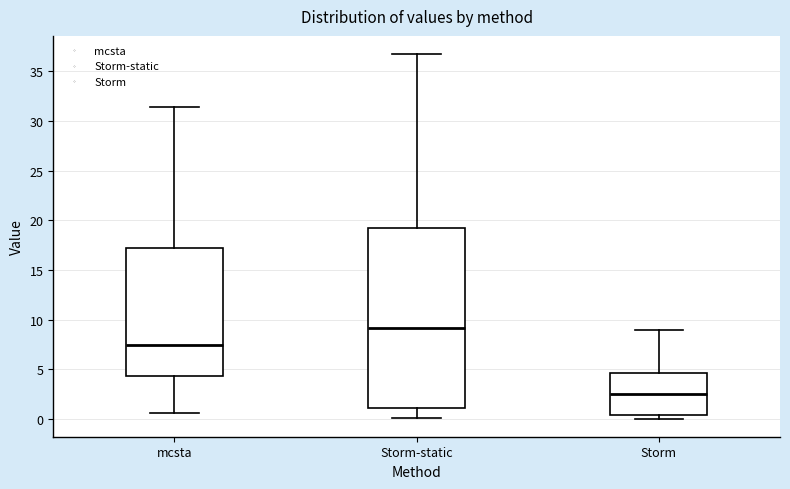

Which box is the tallest, from its lower edge to its upper edge?

Storm-static